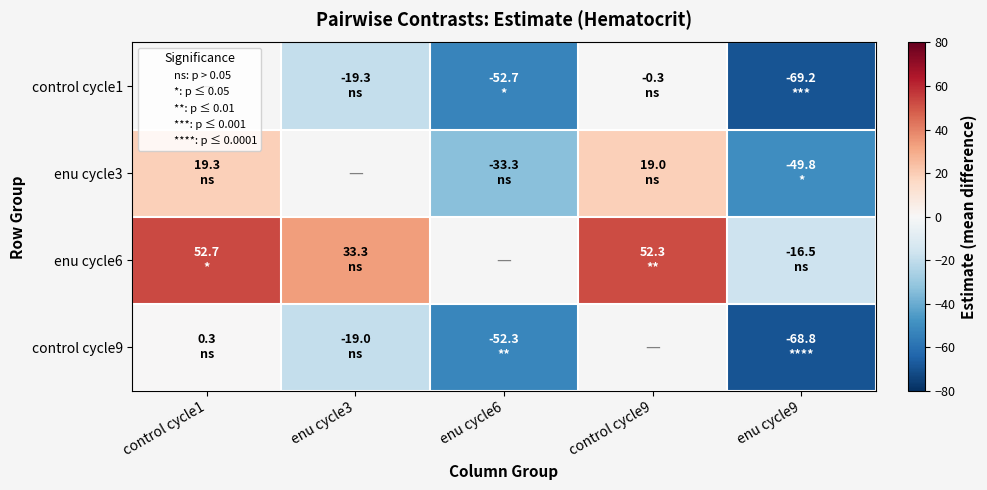

At which category does the chart reach its minimum across all series?

enu cycle9